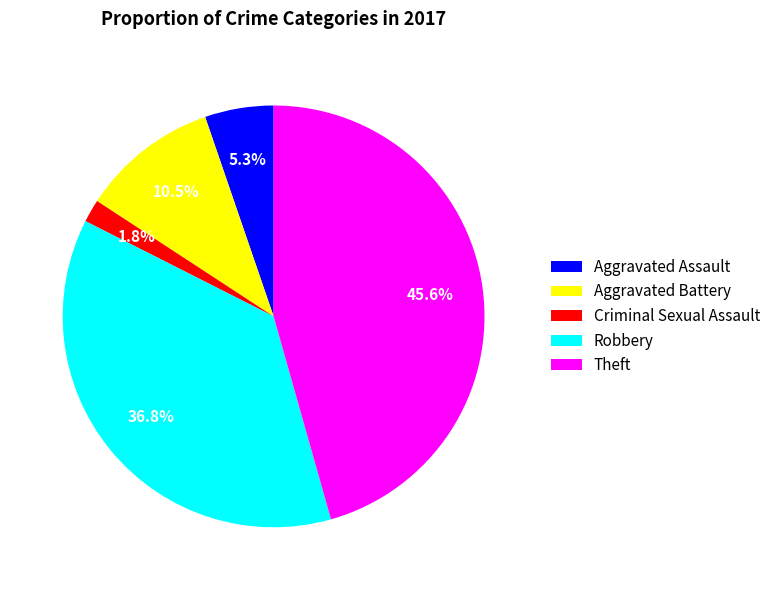

Combined, do Aggravated Battery and Criminal Sexual Assault account for over 50%?

No